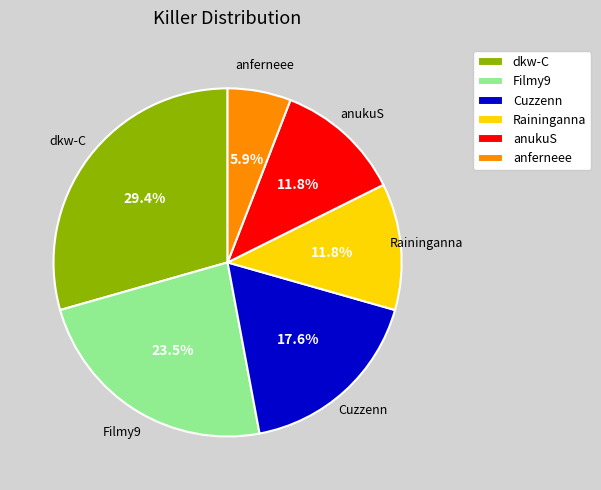

To the nearest percent, what percentage of the pie is anferneee?

6%